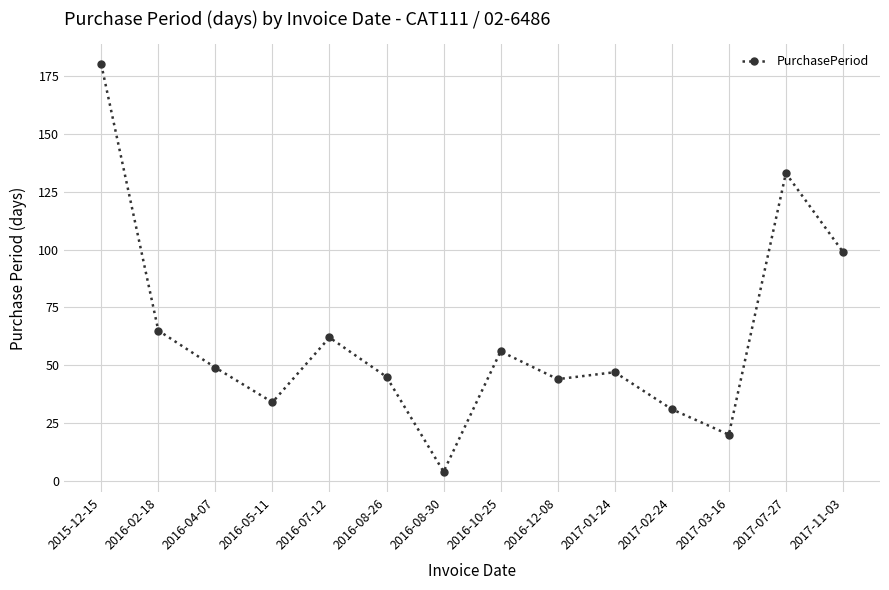

What is the change in value from 2016-04-07 to 2017-03-16?

-29